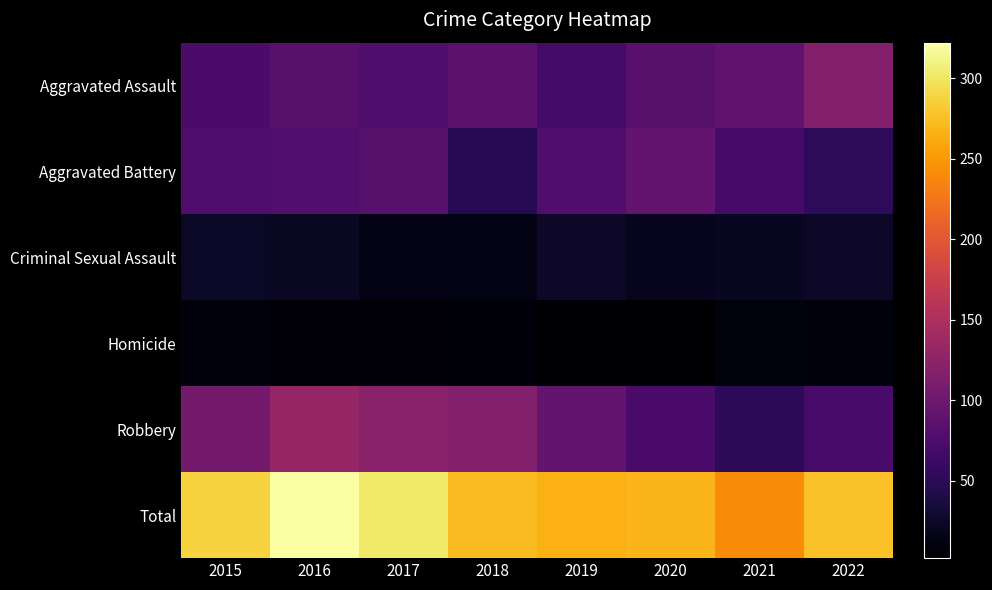

Between 2016 and 2022, which series saw the biggest shift?

Robbery